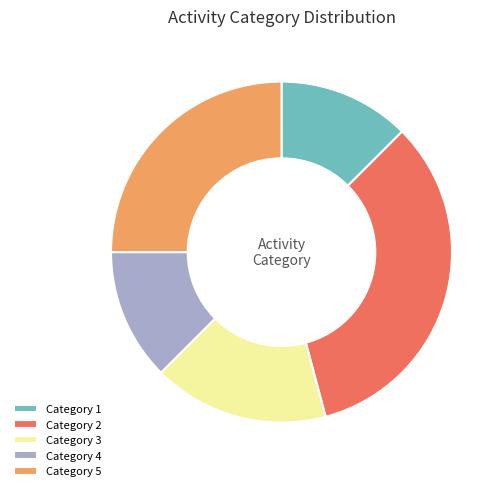

Between Category 5 and Category 2, which is larger?

Category 2